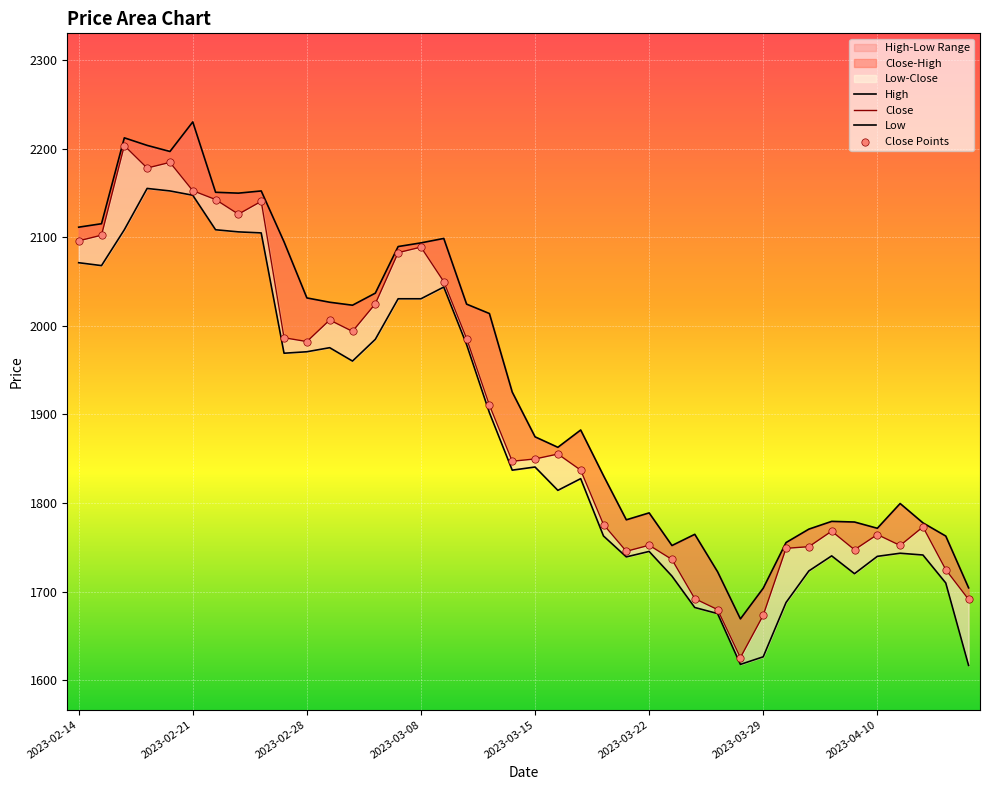

Which series has the largest total across all categories?

High